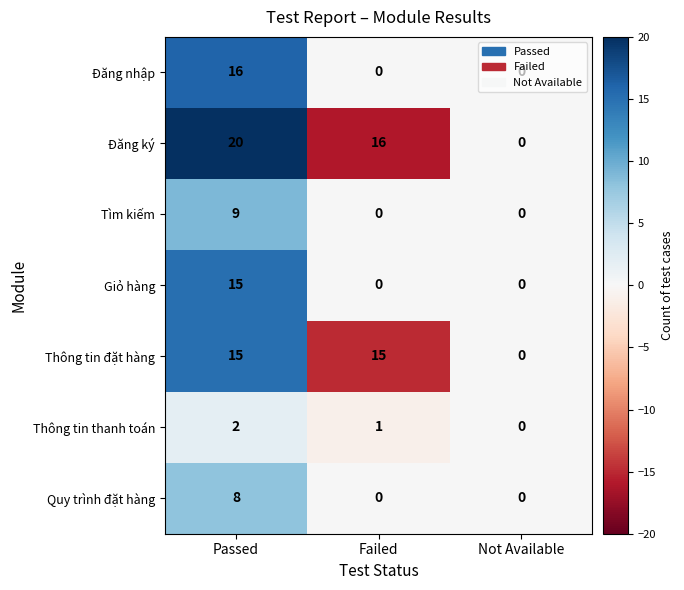

True or false: Thông tin đặt hàng has a value of 22 at Passed.

False